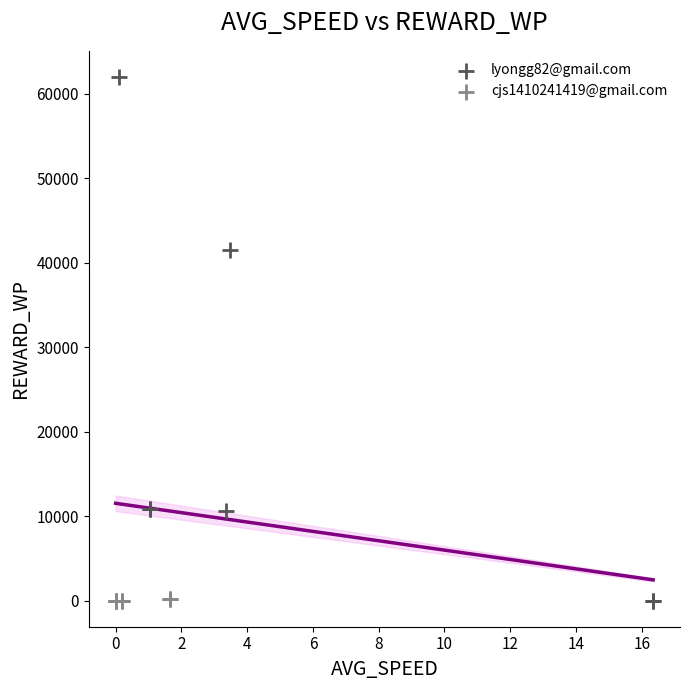

Which series has the largest Y range (max minus min)?

lyongg82@gmail.com